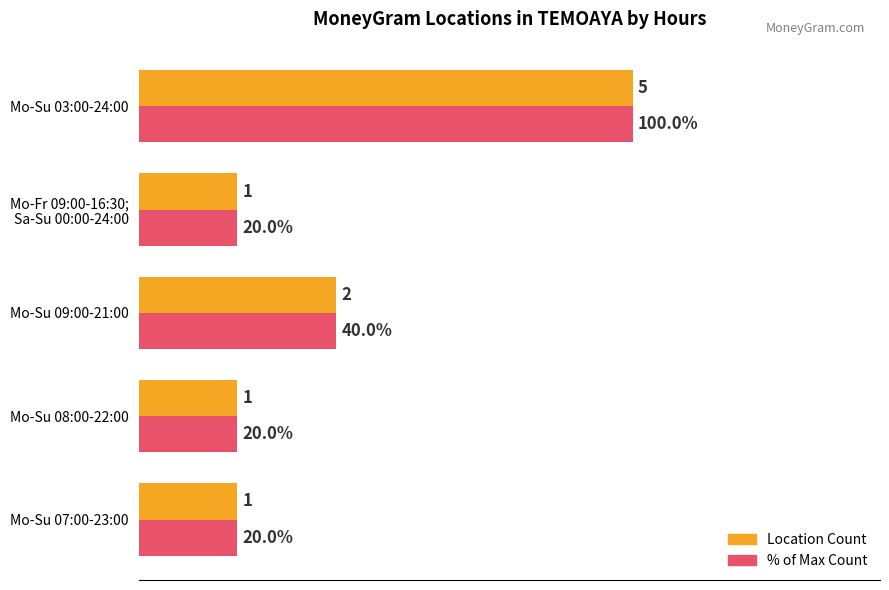

At which category is the sum across all series the highest?

Mo-Su 03:00-24:00